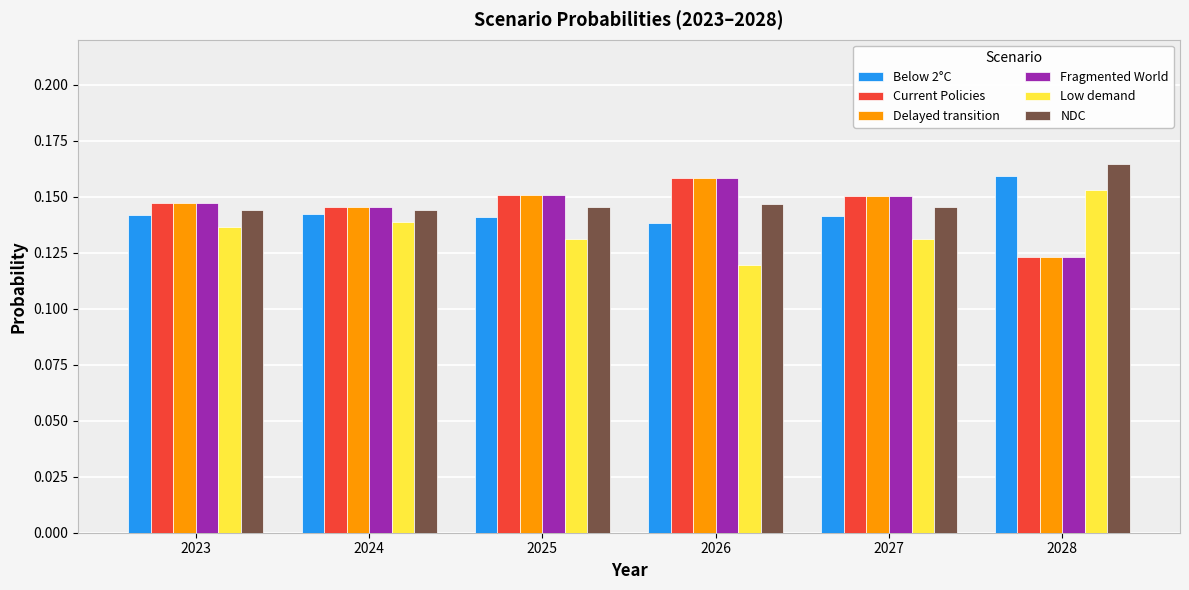

Count the Fragmented World values in the range 0 to 1.

6